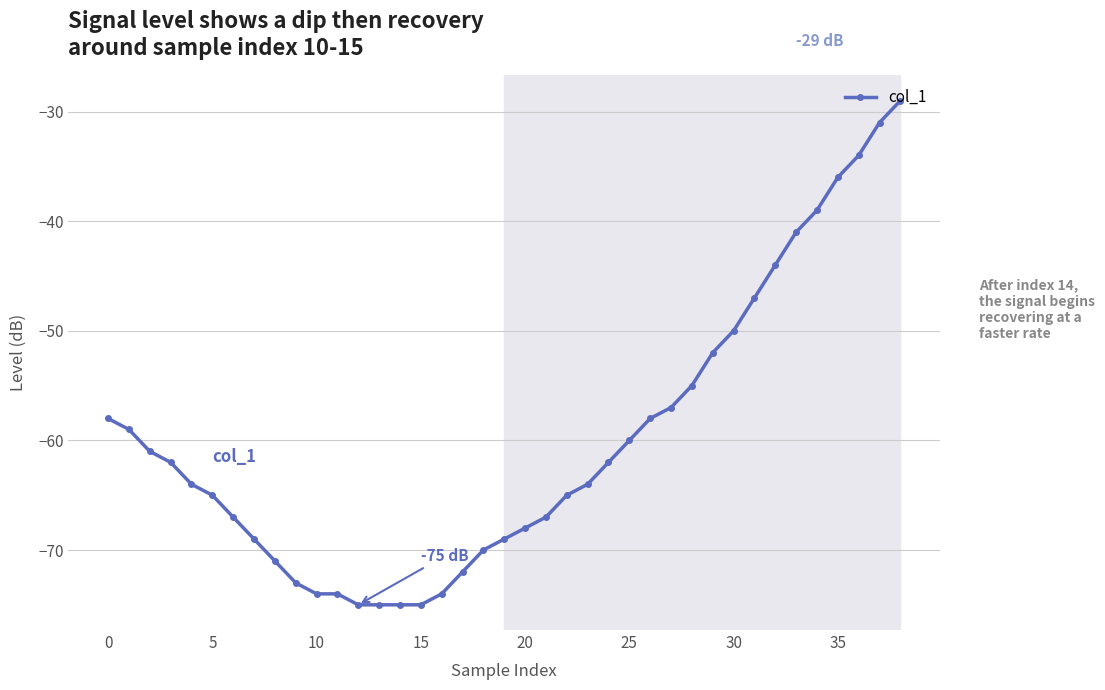

What is the average value?

-60